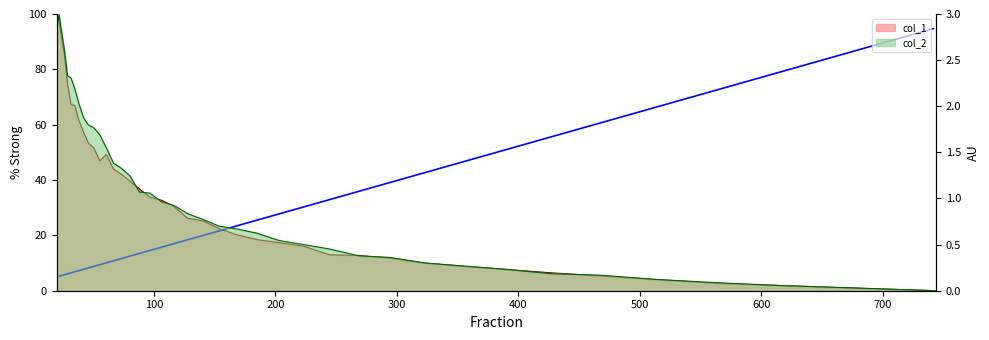

Which series has the largest range (max minus min)?

col_1